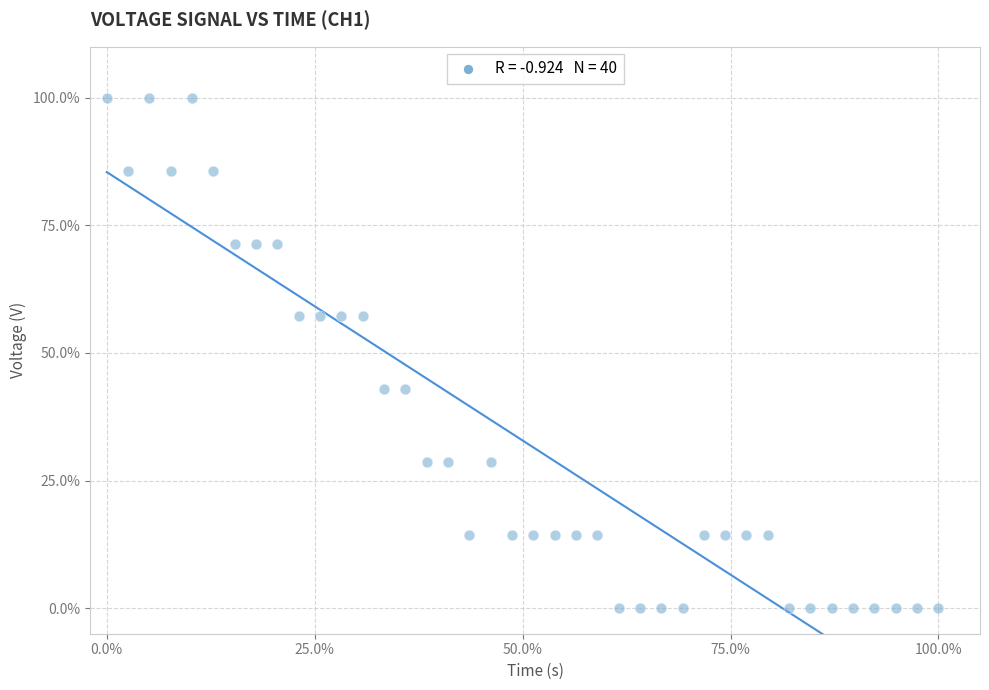

What is the range of X values (max minus min)?

100.0